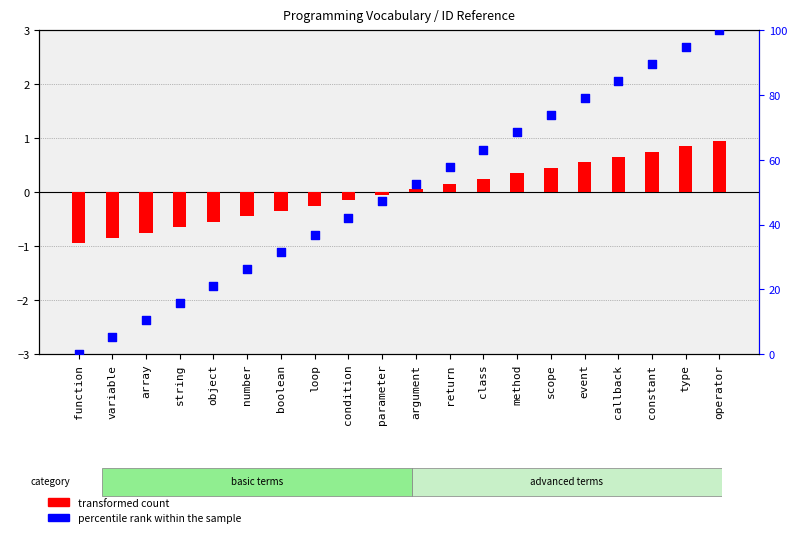

What are all the series names shown in the legend?

transformed count, percentile rank within the sample